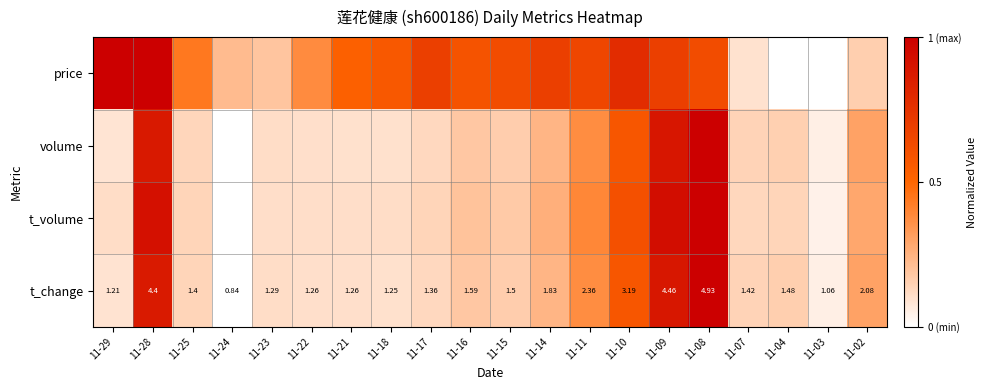

Read the t_change value at 11-09.

0.9